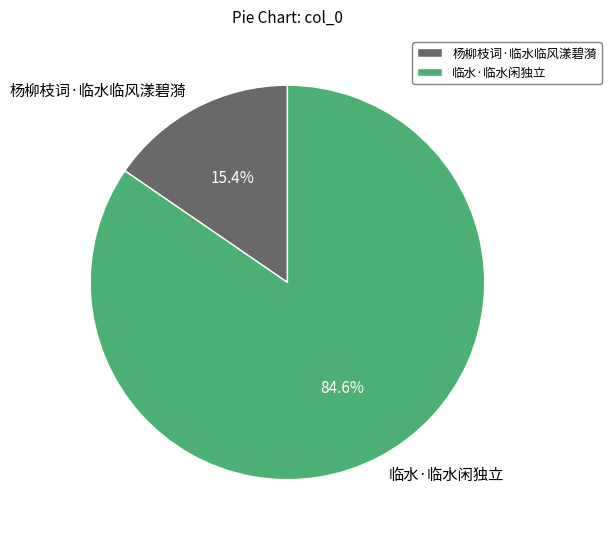

To the nearest percent, what percentage of the pie is 杨柳枝词·临水临风漾碧漪?

15%